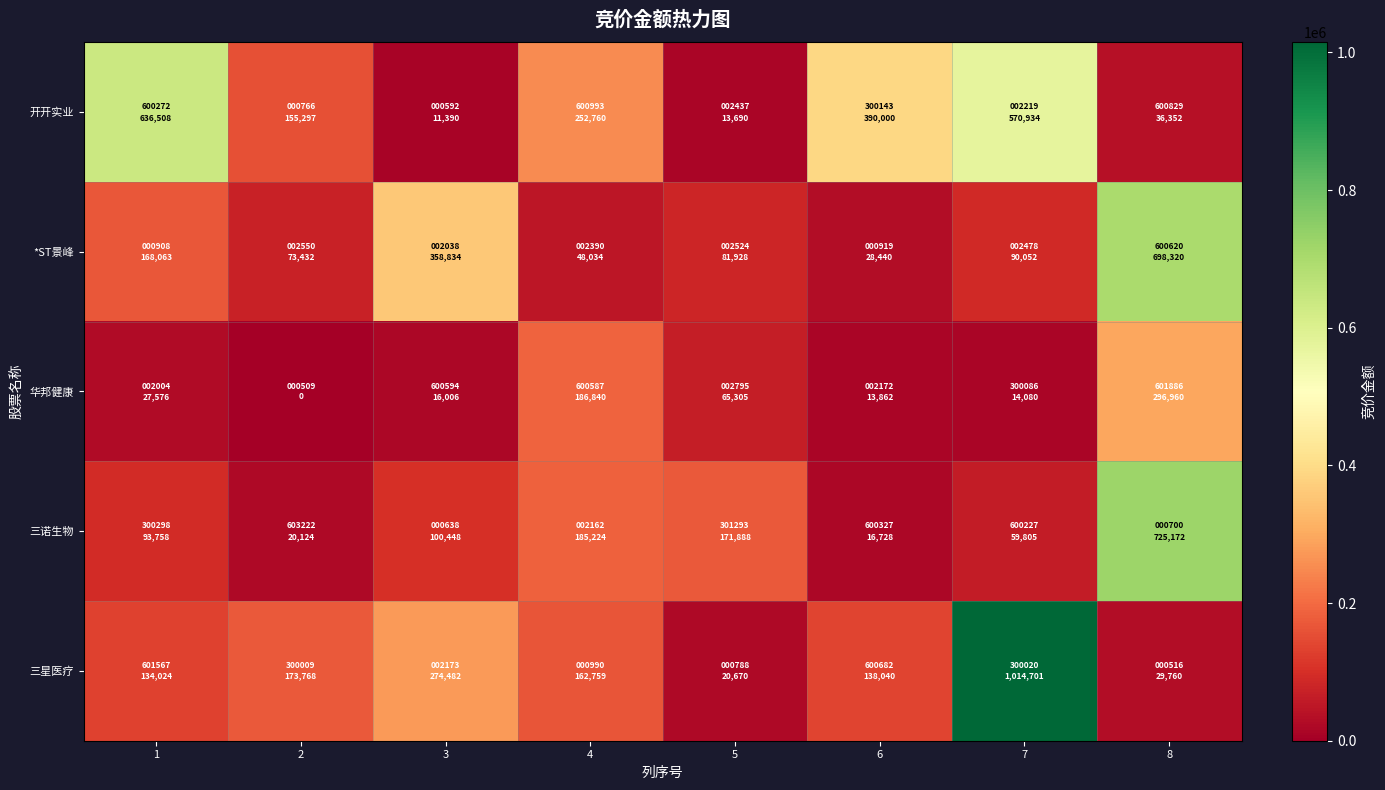

What is the total value across all series at 2?

422621